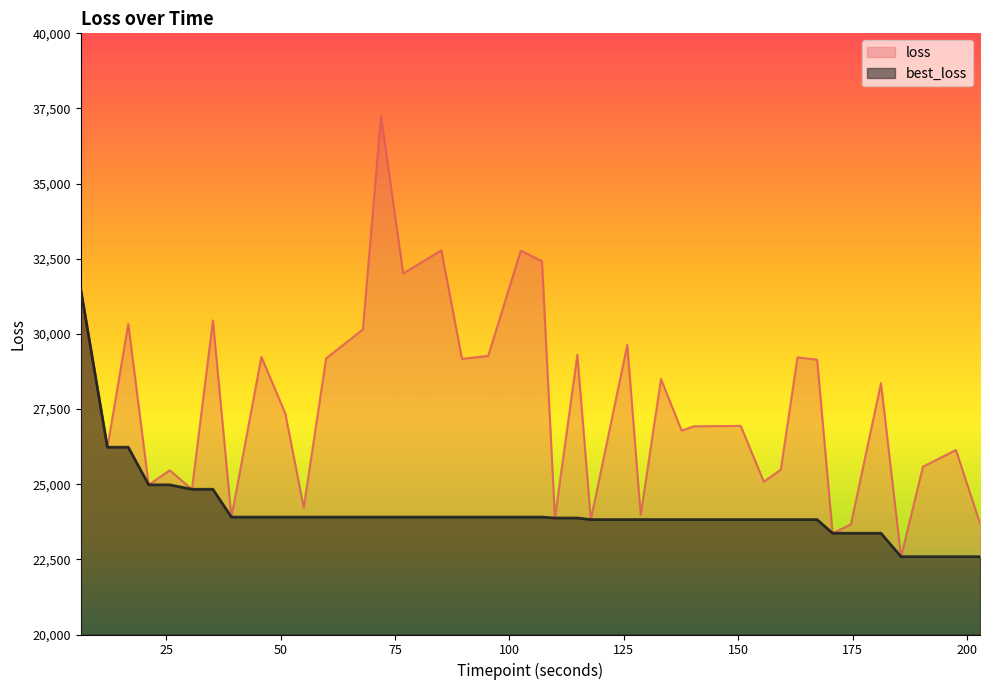

Is it true that best_loss equals 7322.0 at 202.82033157348636?

False